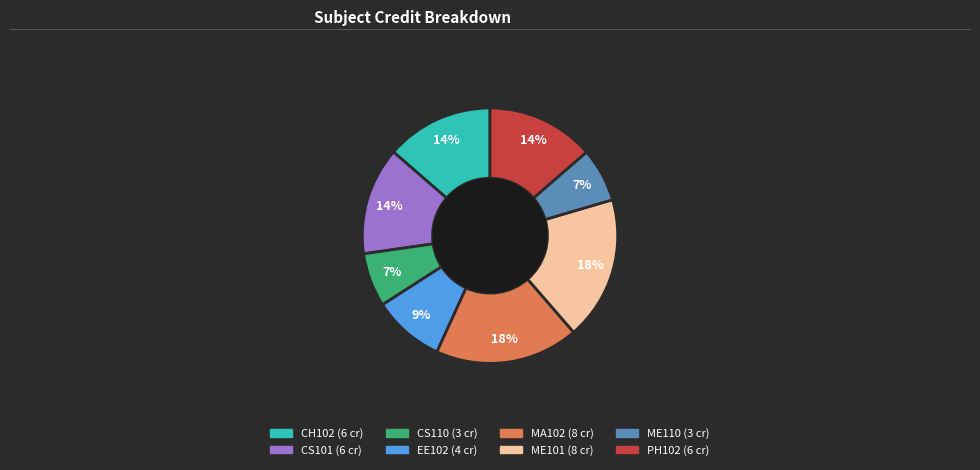

To the nearest percent, what is the difference between the ME101 and EE102 slice percentages?

9%